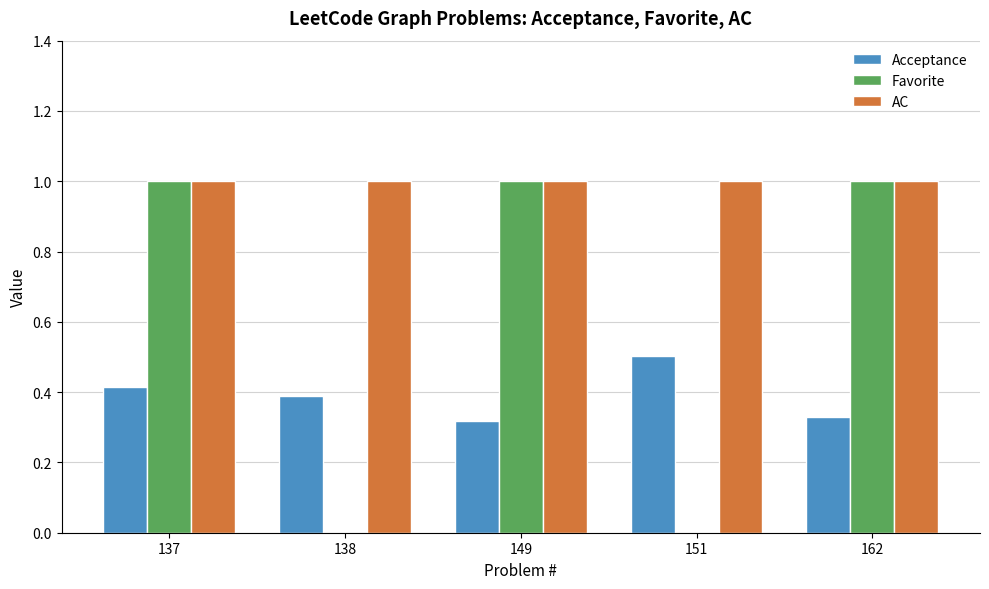

What is the average value of the Favorite series?

0.6